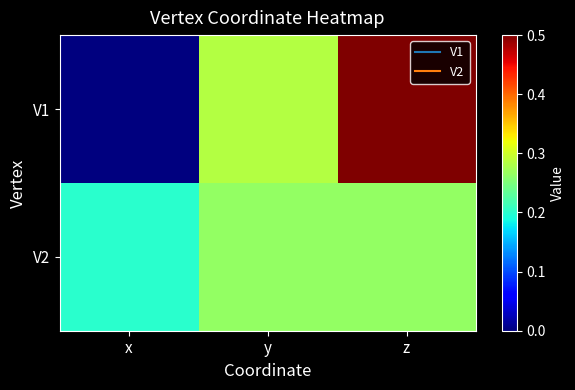

Reading right to left, extract all data points from this chart.

V1: z=0.5	y=0.3	x=0.0
V2: z=0.3	y=0.3	x=0.2